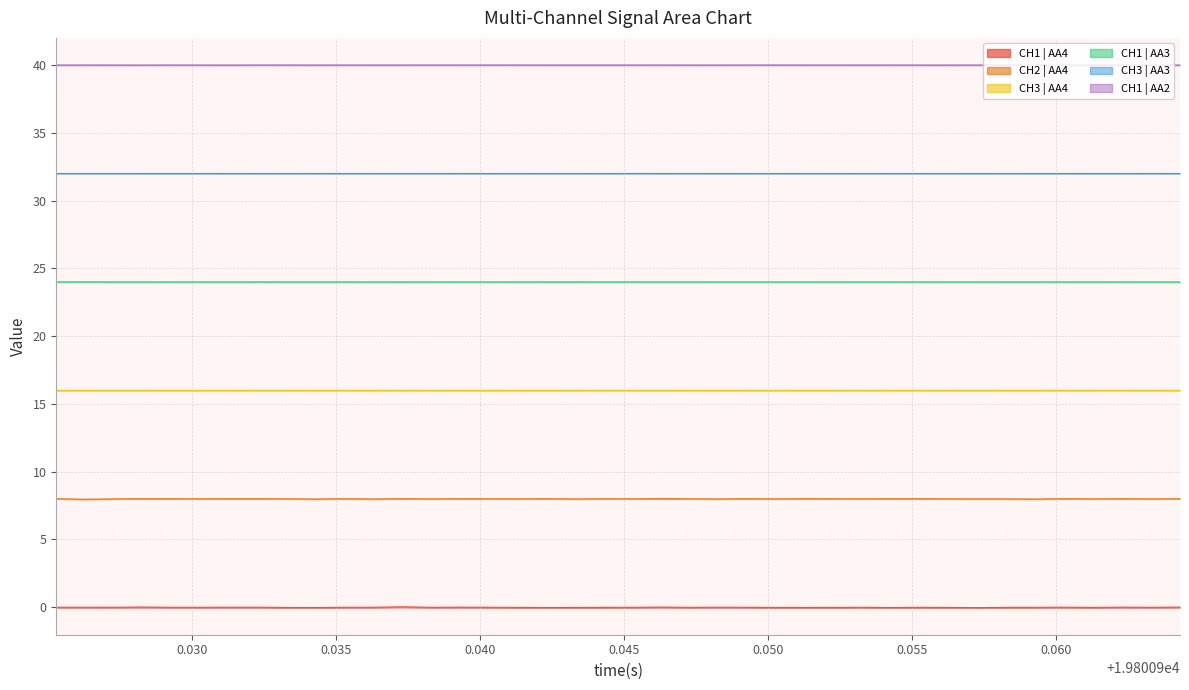

Which series has the largest total across all categories?

CH1 | AA2